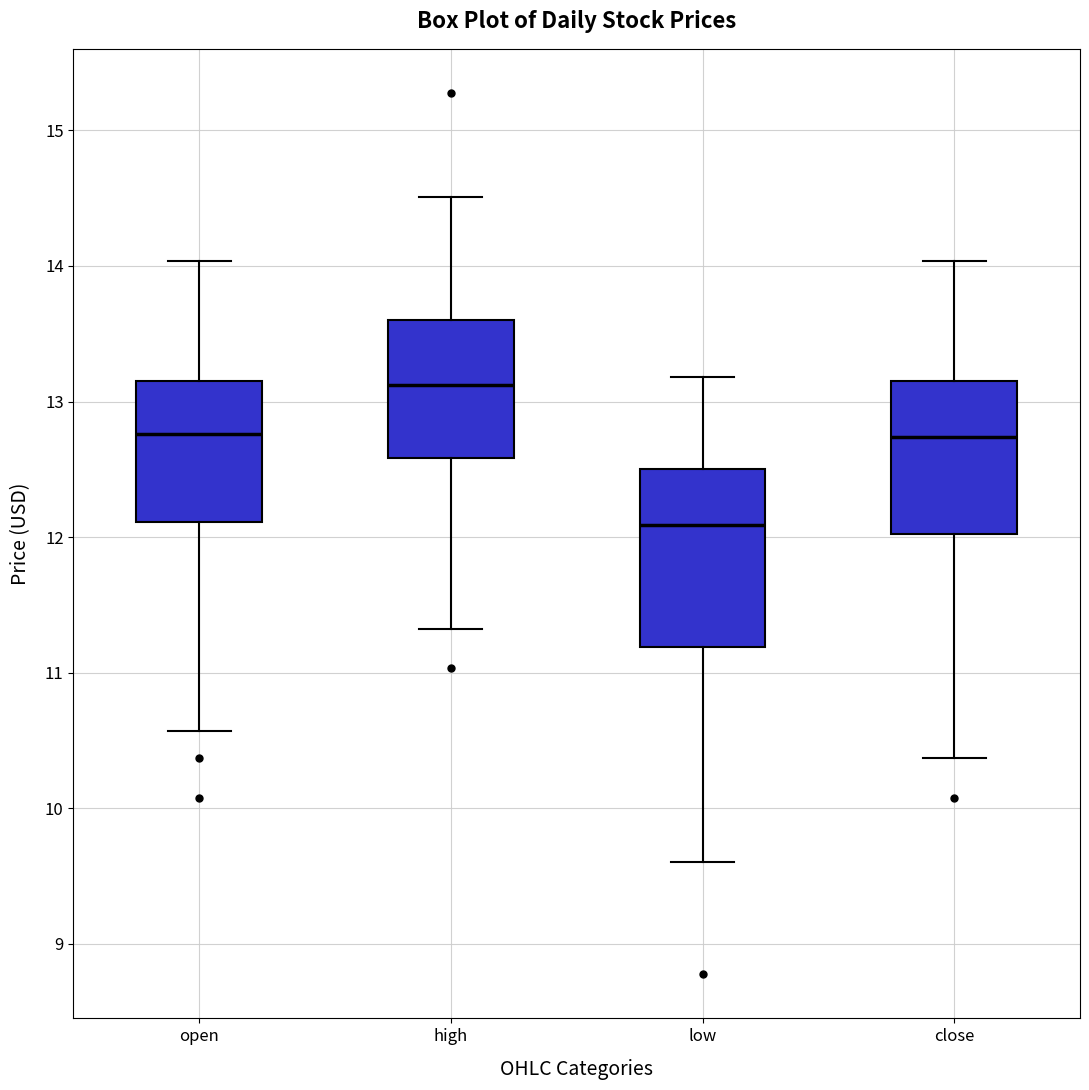

Reading left to right, transcribe this box plot: for each box, give where its median line is, the range the box spans, and where its two whiskers end, as read against the y-axis. The values are not printed on the chart, so give them approximately, as read against the axis.

open: median 12.8, box 12.1 to 13.2, whiskers 10.6 to 14.0
high: median 13.1, box 12.6 to 13.6, whiskers 11.3 to 14.5
low: median 12.1, box 11.2 to 12.5, whiskers 9.6 to 13.2
close: median 12.7, box 12.0 to 13.1, whiskers 10.4 to 14.0